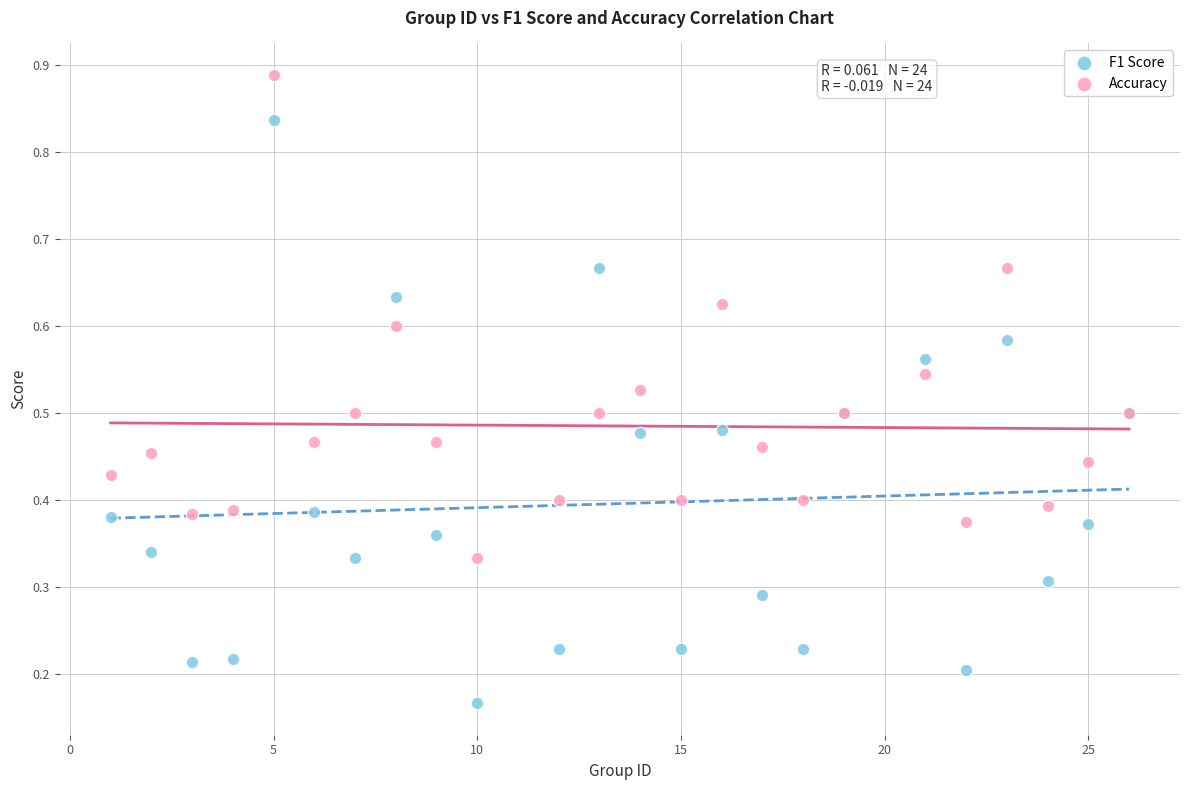

Which series contains the lowest Y value?

F1 Score